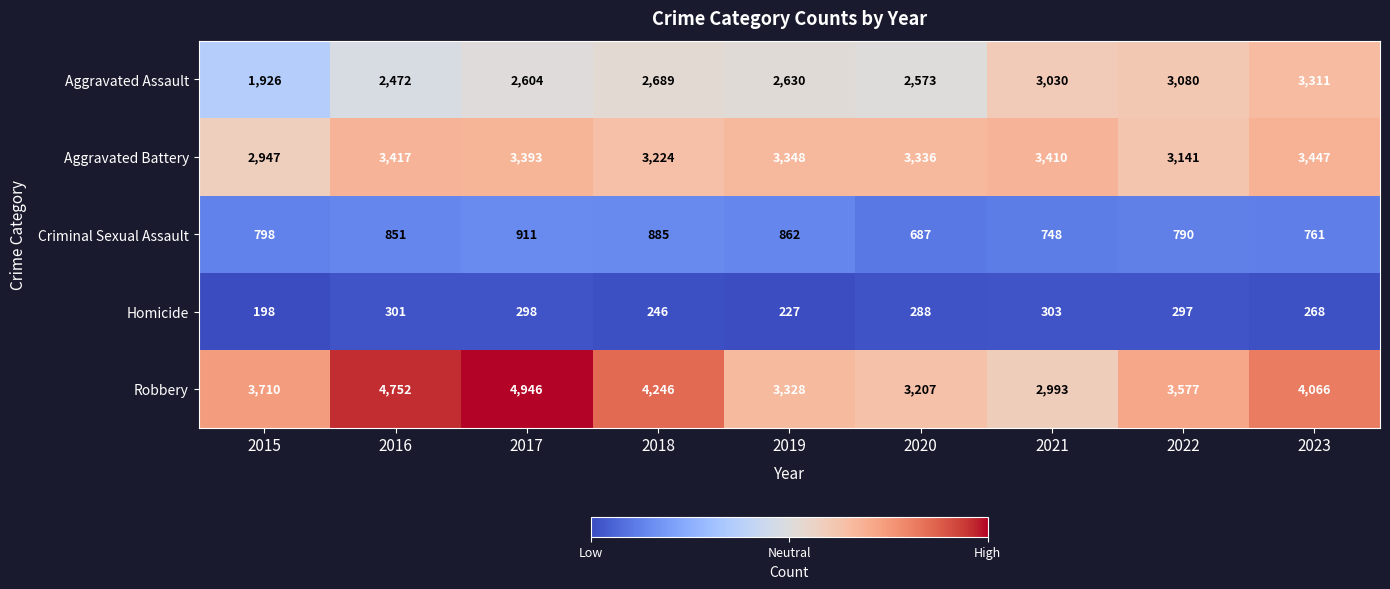

What is the total value across all series at 2022?

10885